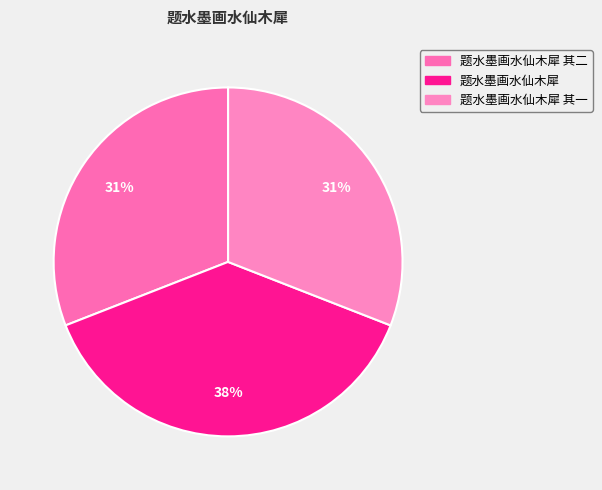

Count the number of slices in the pie.

3